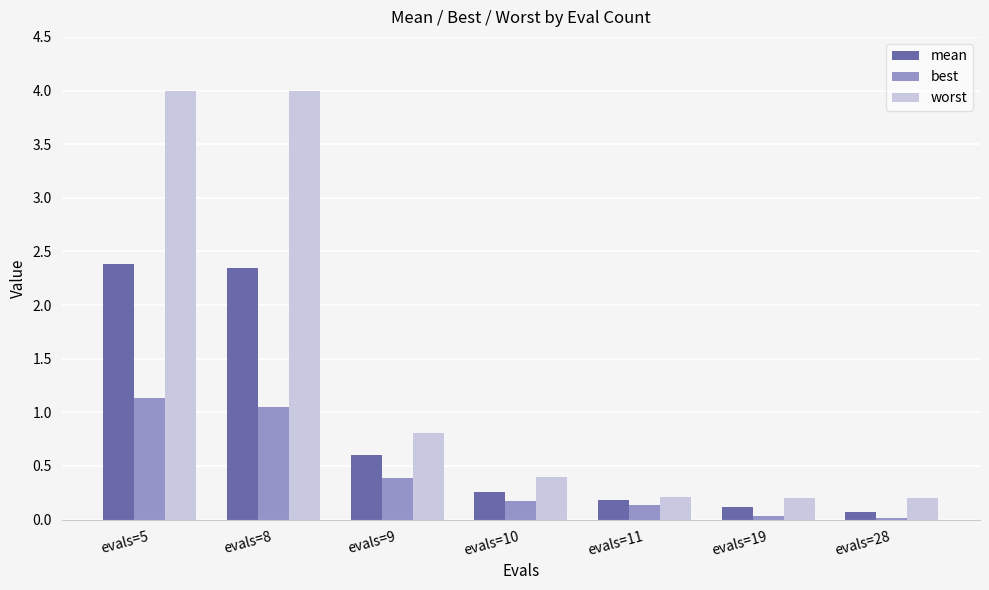

Where is mean nearest to the value 1?

evals=9